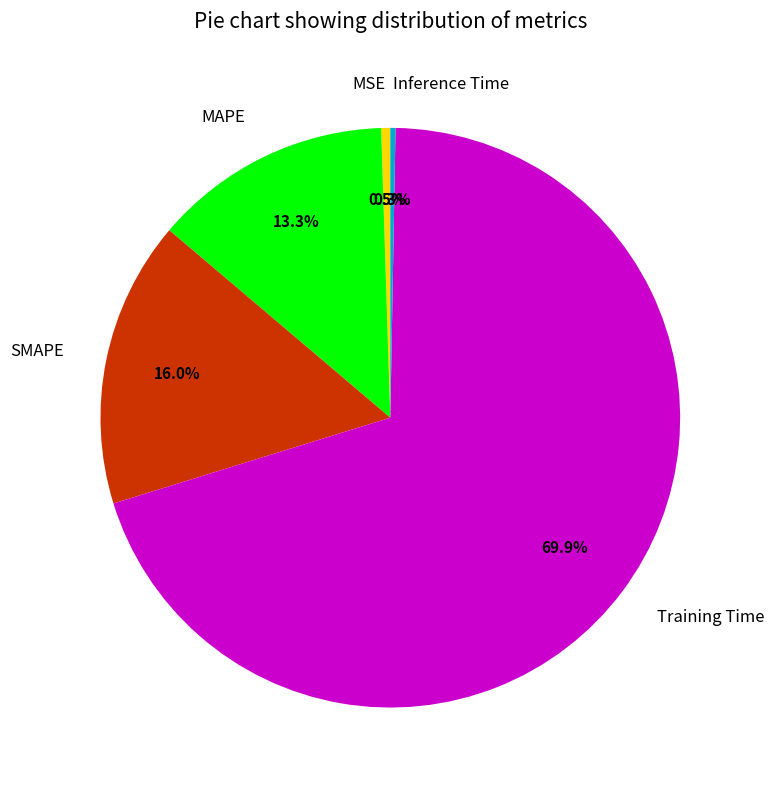

To the nearest percent, what portion does MAPE represent?

13%